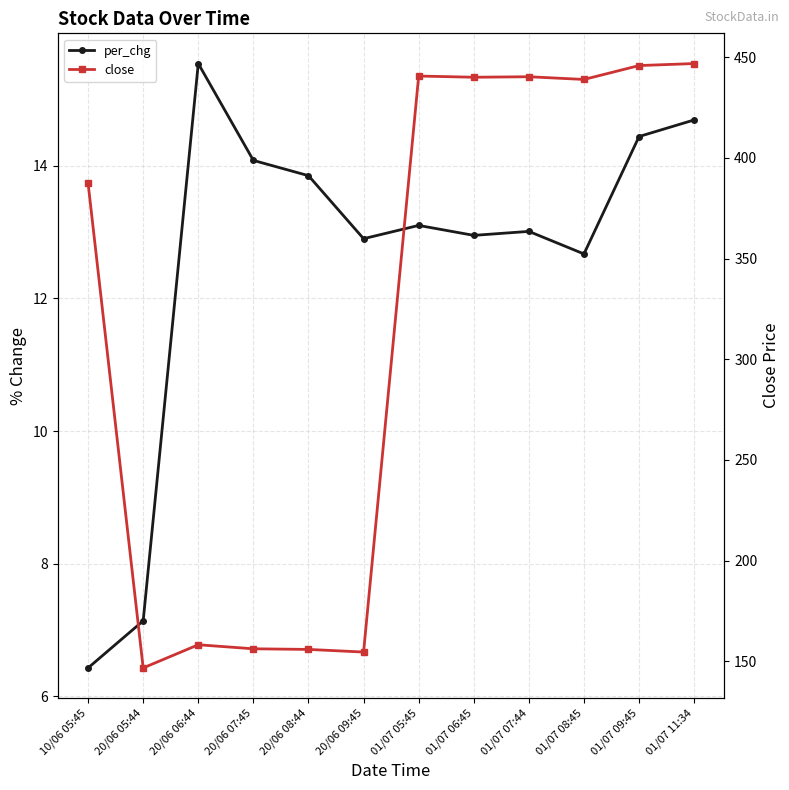

At which label is close closest to 296?

10/06 05:45